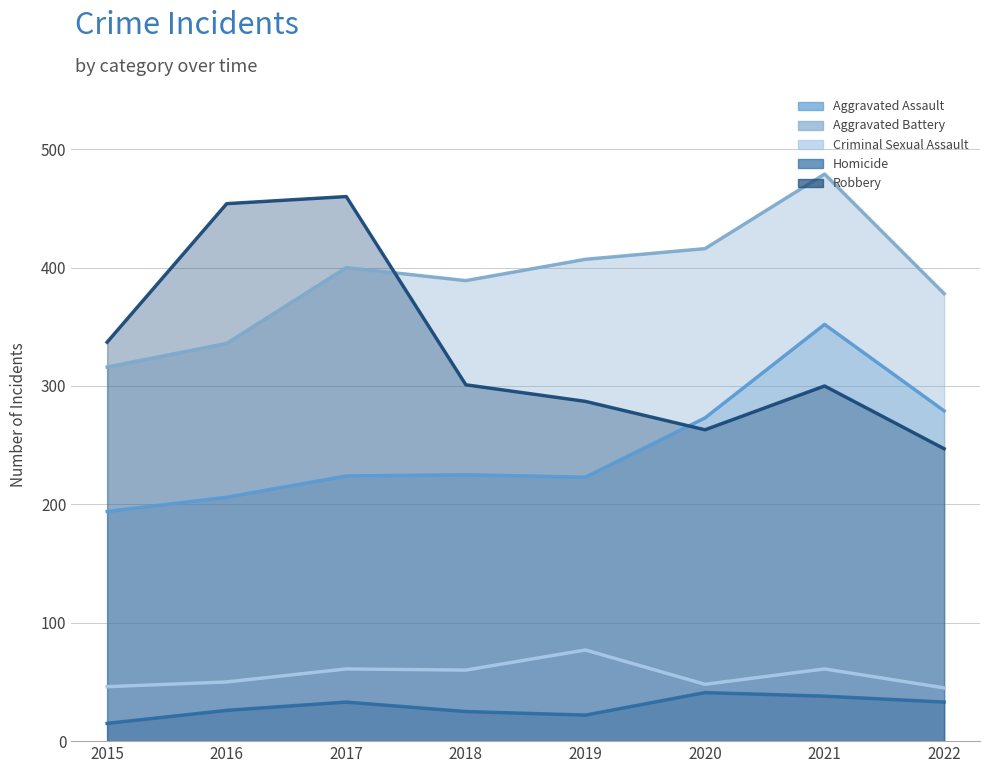

Which has a higher value, 2021 or 2015?

2021